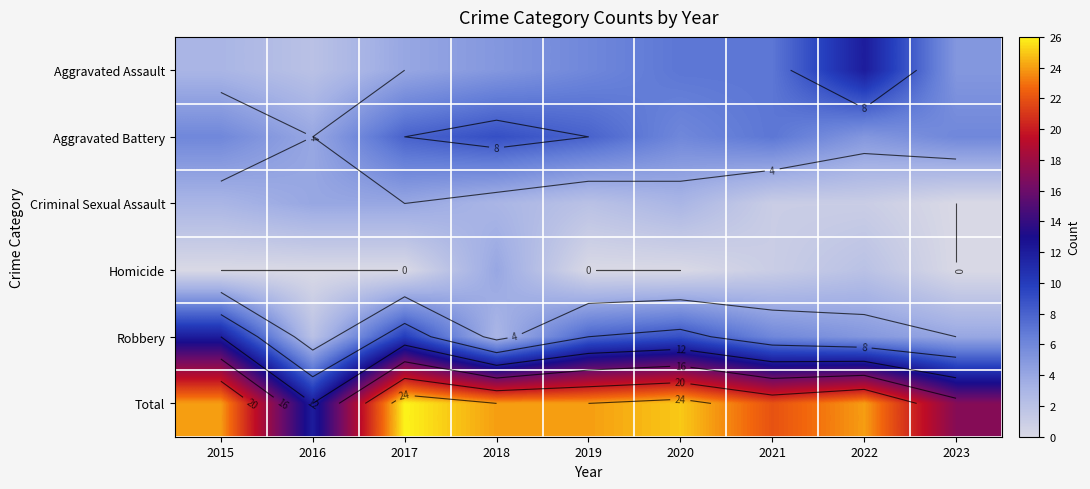

At 2016, list the series in order from largest to smallest.

Total, Aggravated Battery, Criminal Sexual Assault, Aggravated Assault, Robbery, Homicide